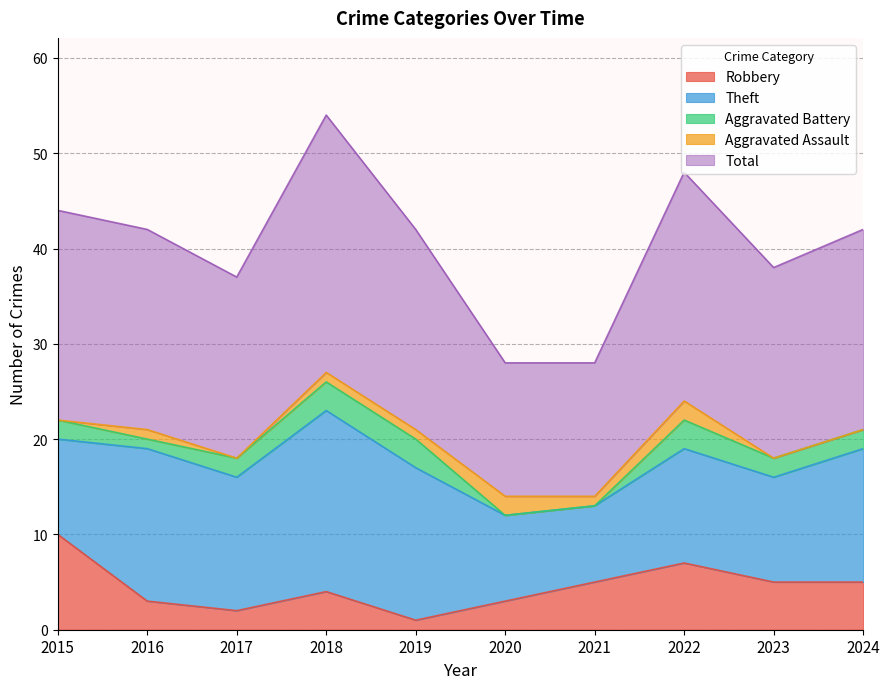

At which label does Total first exceed 21?

2015